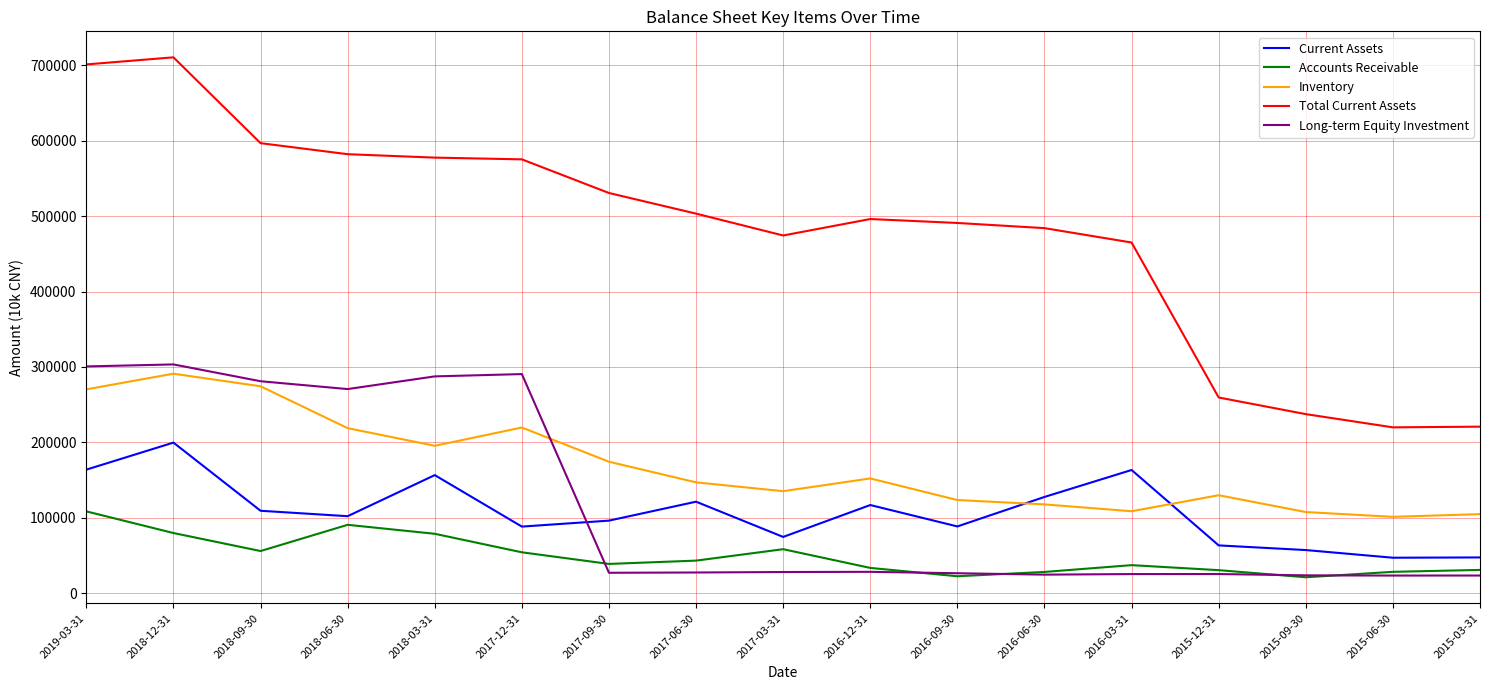

The value of Long-term Equity Investment at 2015-03-31 is 23263. True or false?

True